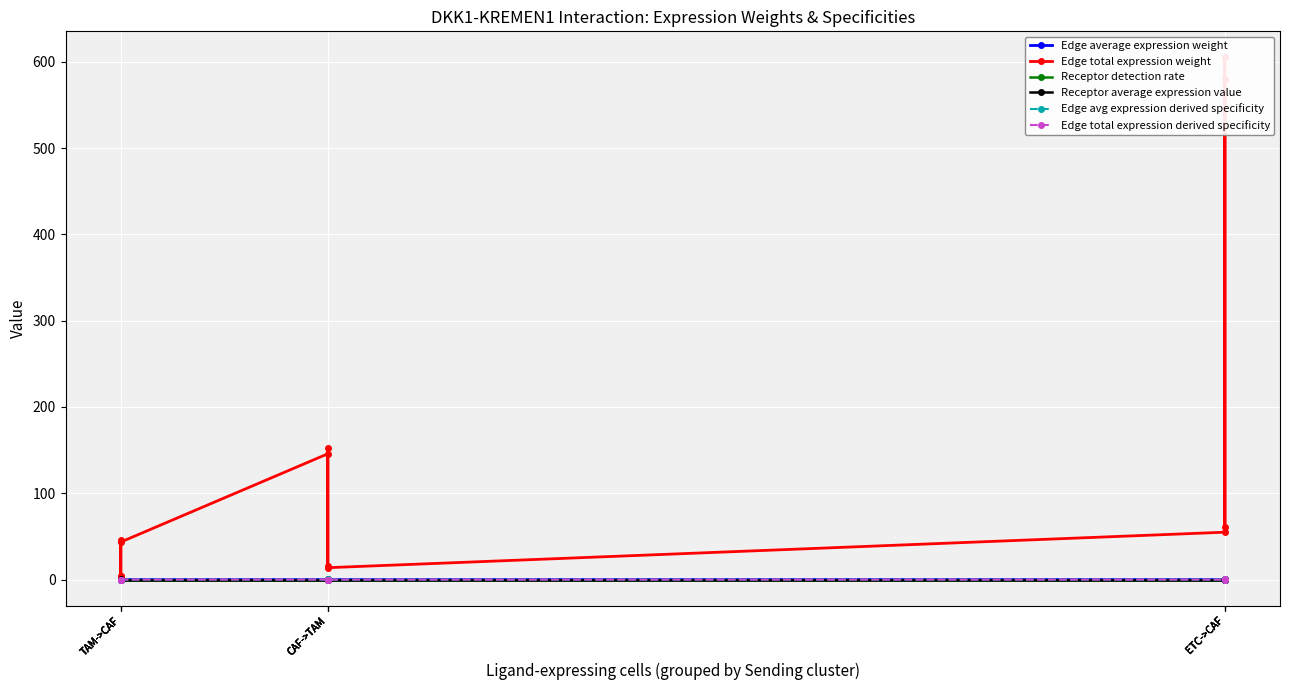

True or false: Edge avg expression derived specificity and Edge total expression weight cross at least once.

False